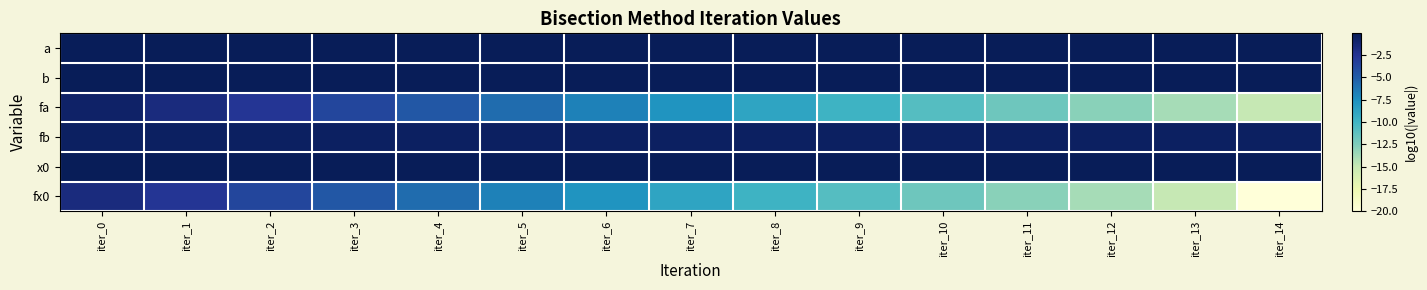

Which series has the largest total across all categories?

b